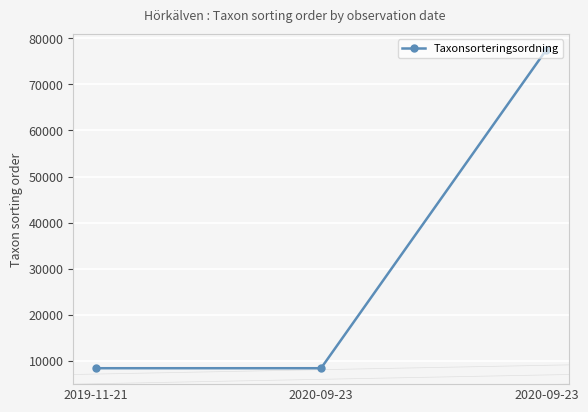

The value at 2020-09-23 is 13512. True or false?

False